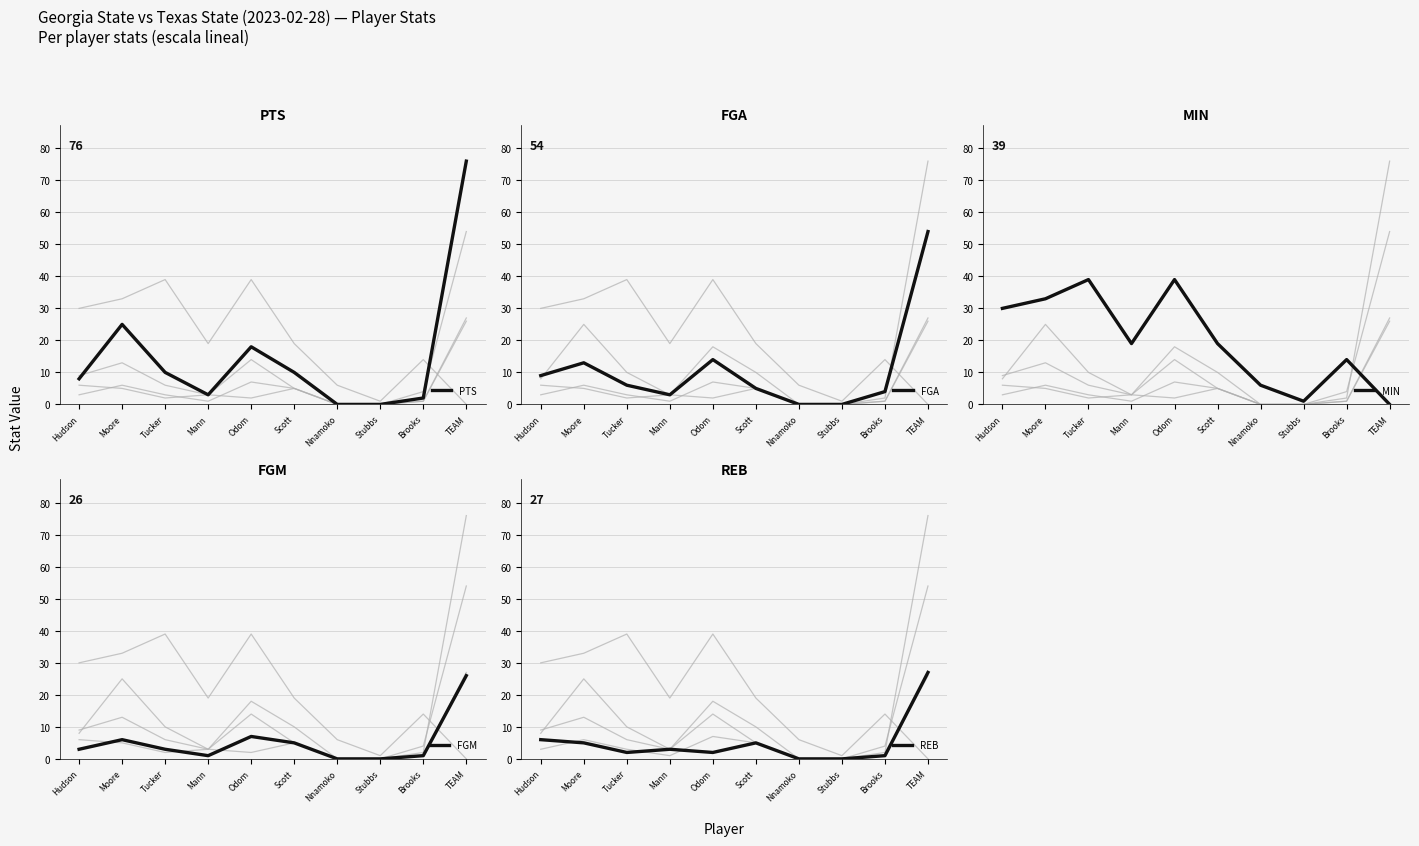

Reading left to right, list all the values displayed in this chart.

PTS: Hudson=8	Moore=25	Tucker=10	Mann=3	Odom=18	Scott=10	Nnamoko=0	Stubbs=0	Brooks=2	TEAM=76
FGA: Hudson=9	Moore=13	Tucker=6	Mann=3	Odom=14	Scott=5	Nnamoko=0	Stubbs=0	Brooks=4	TEAM=54
MIN: Hudson=30	Moore=33	Tucker=39	Mann=19	Odom=39	Scott=19	Nnamoko=6	Stubbs=1	Brooks=14	TEAM=0
FGM: Hudson=3	Moore=6	Tucker=3	Mann=1	Odom=7	Scott=5	Nnamoko=0	Stubbs=0	Brooks=1	TEAM=26
REB: Hudson=6	Moore=5	Tucker=2	Mann=3	Odom=2	Scott=5	Nnamoko=0	Stubbs=0	Brooks=1	TEAM=27